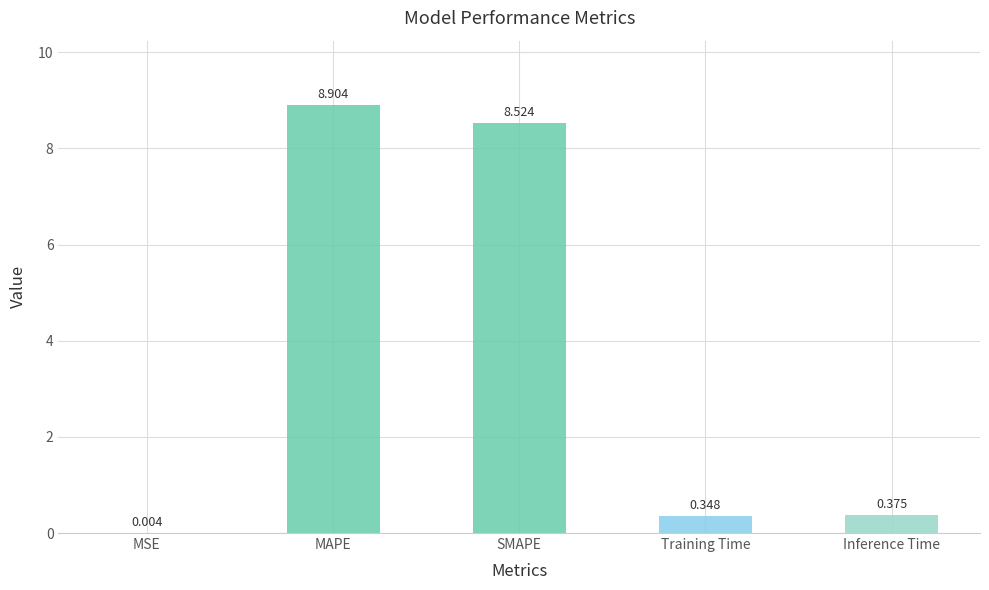

Which label corresponds to the largest value in the chart?

MAPE